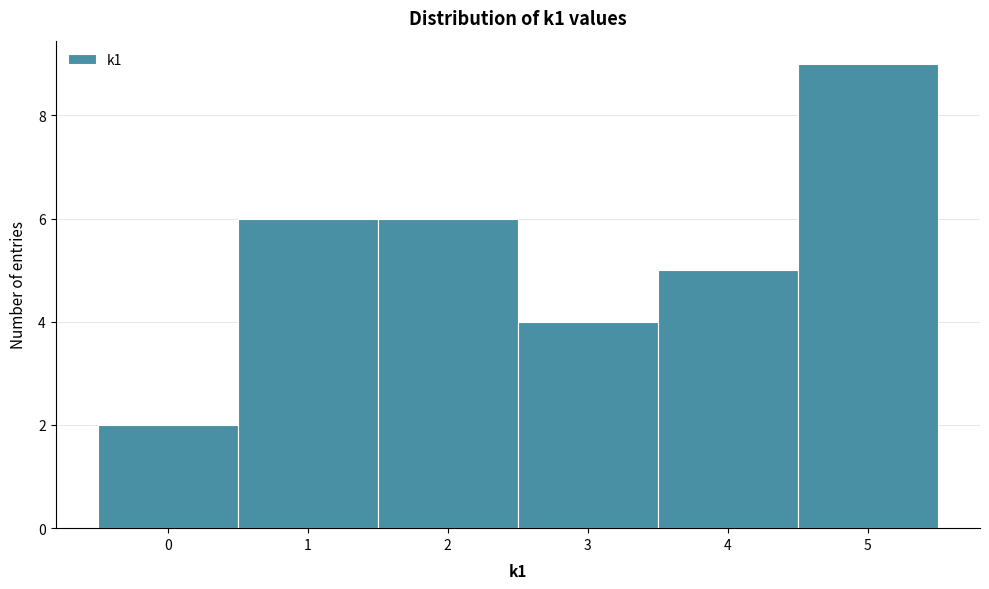

Reading left to right, transcribe this chart: for each bar, give the range it covers on the x-axis and its height. The values are not printed on the chart, so give them approximately, as read against the axis.

-0.5 to 0.5: 2
0.5 to 1.5: 6
1.5 to 2.5: 6
2.5 to 3.5: 4
3.5 to 4.5: 5
4.5 to 5.5: 9